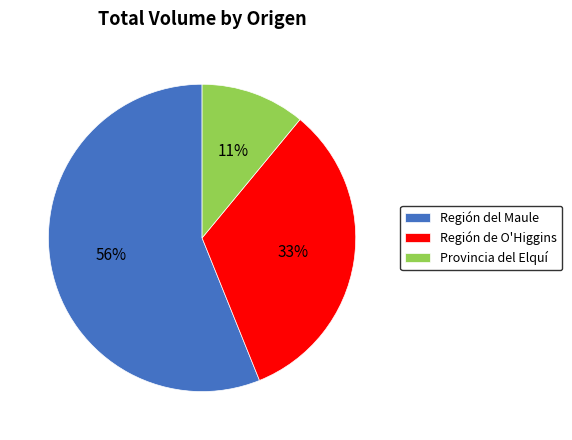

How many slices are in this pie chart?

3